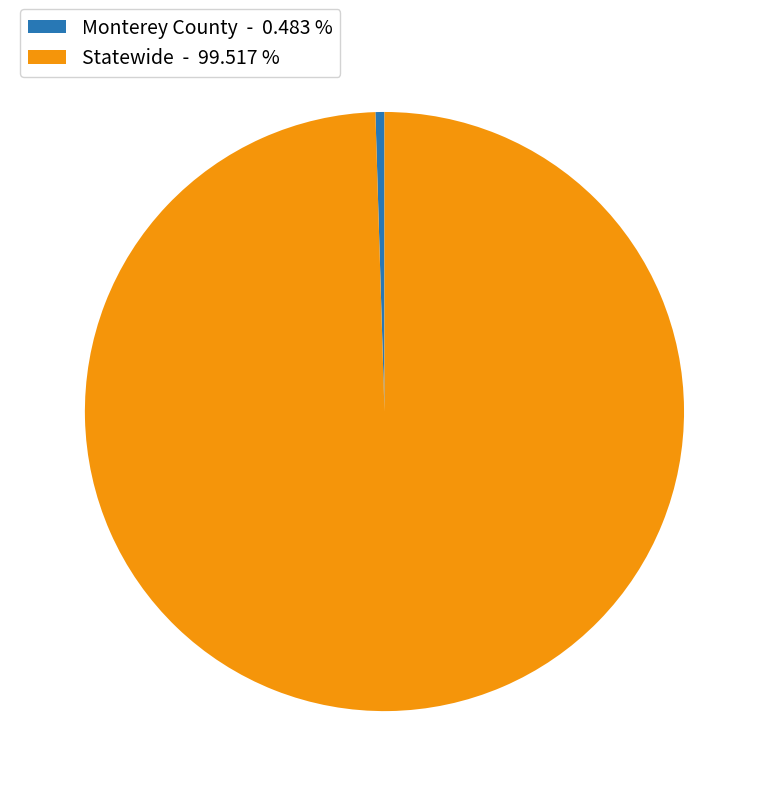

How many segments does this pie chart have?

2